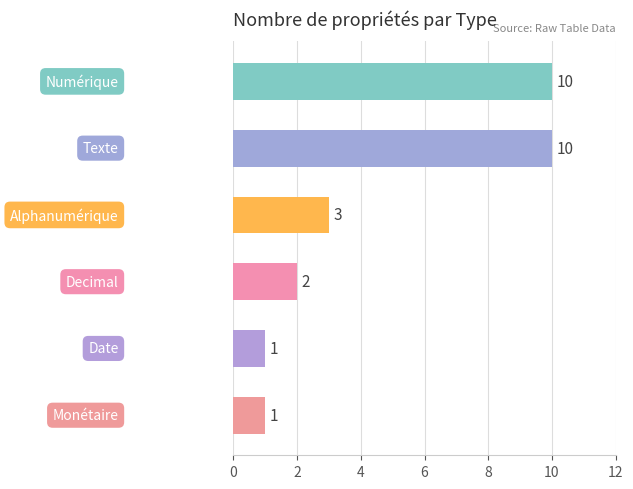

What is the sum of all values?

27